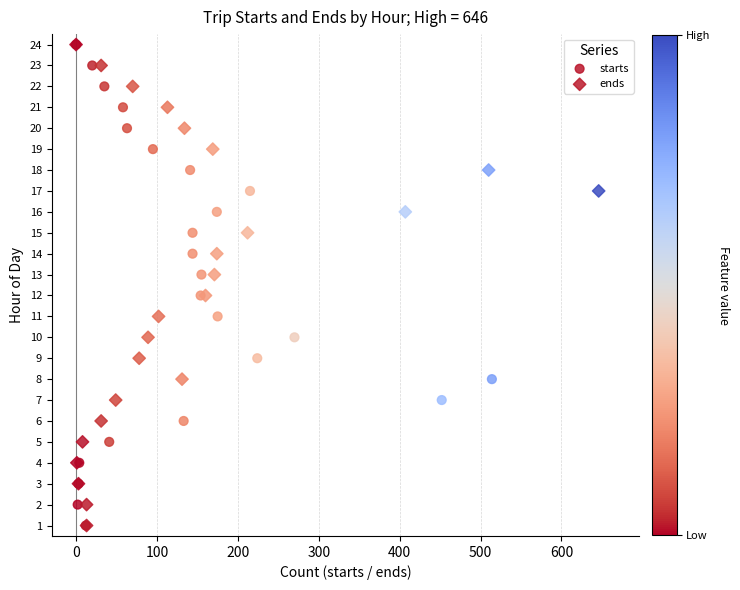

What are all the series names shown in the legend?

starts, ends